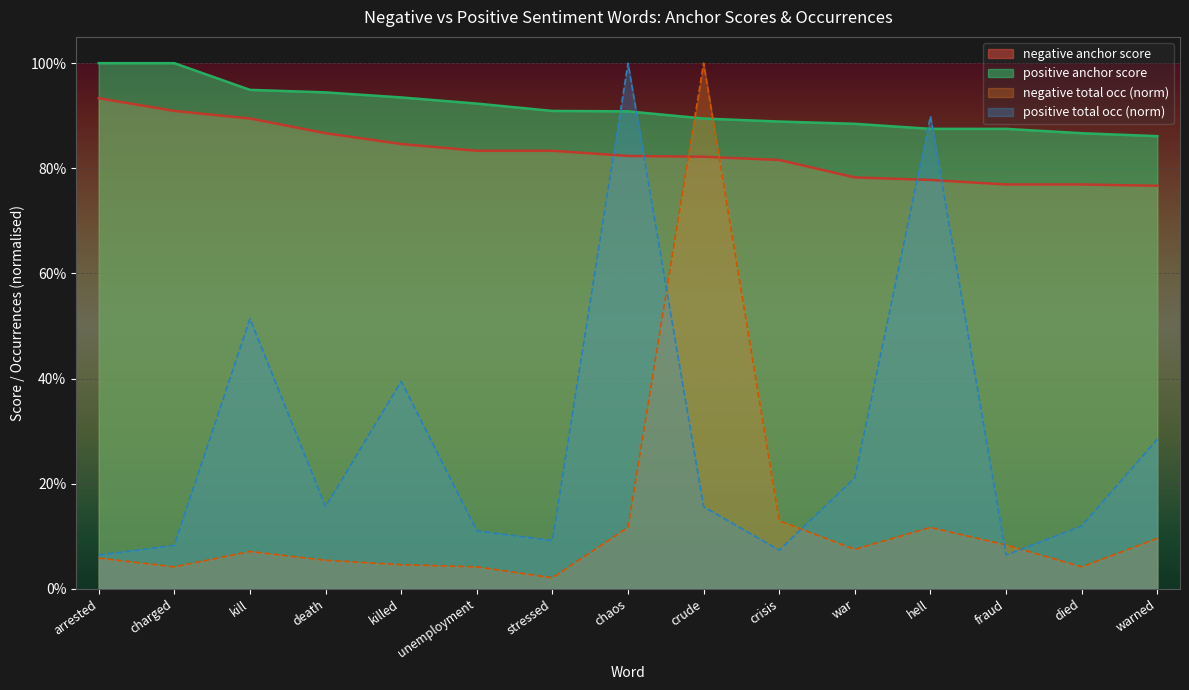

What is the minimum value for negative anchor score?

0.8